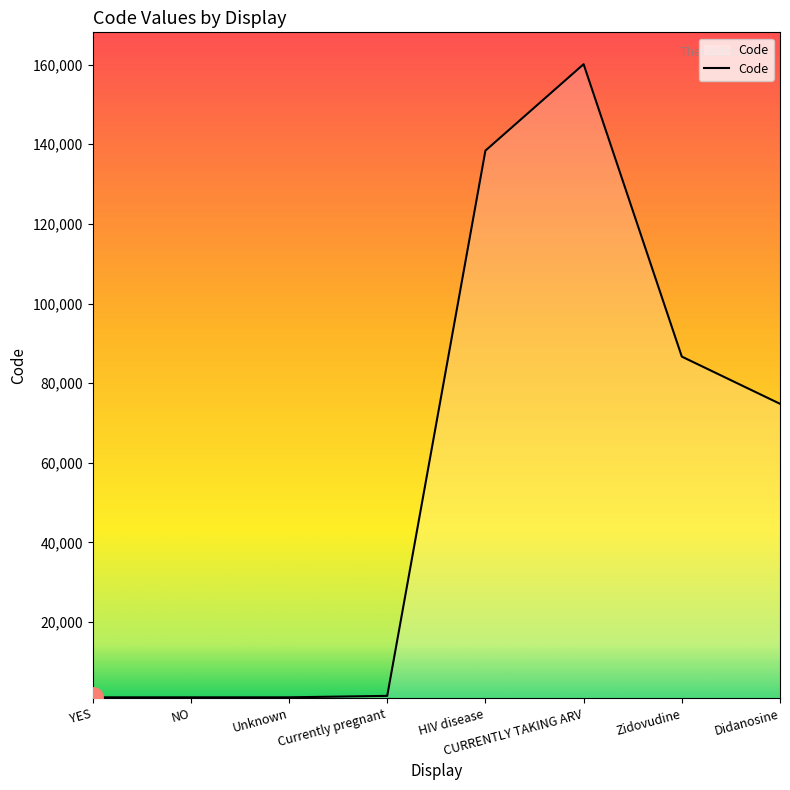

What is the approximate value at Didanosine?

74807